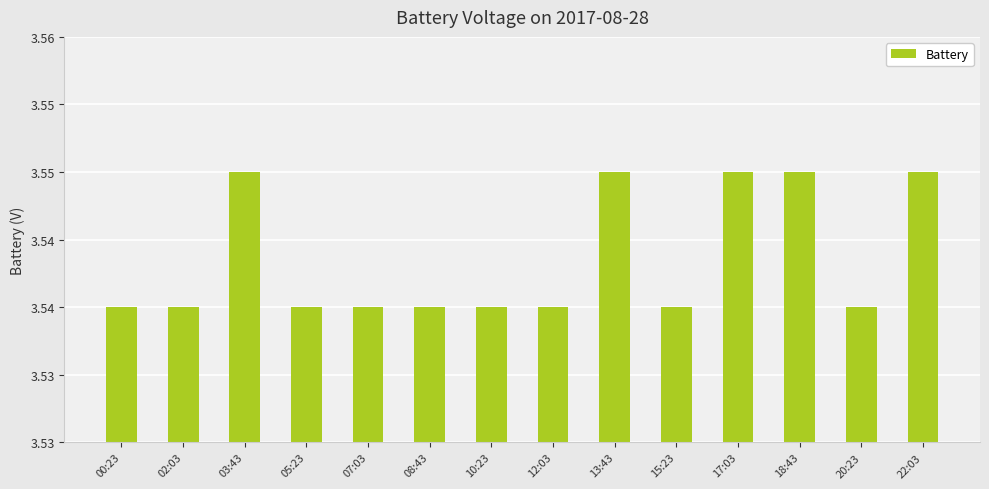

What is the minimum value shown in the chart?

3.5